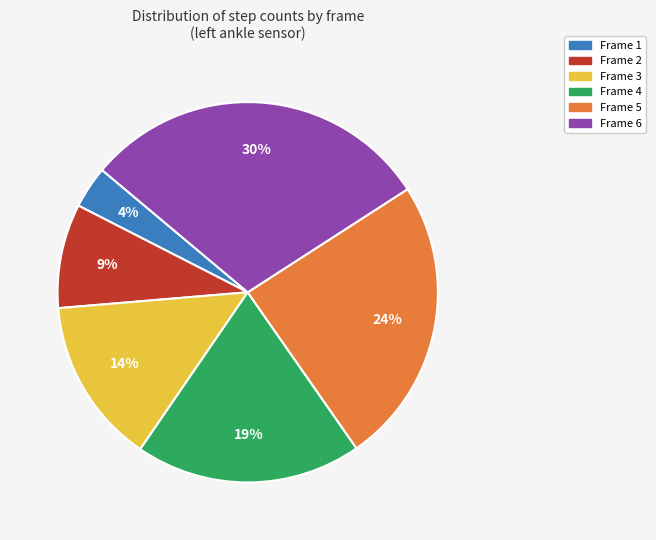

To the nearest percent, what is the difference between the largest and smallest slice percentages?

26%